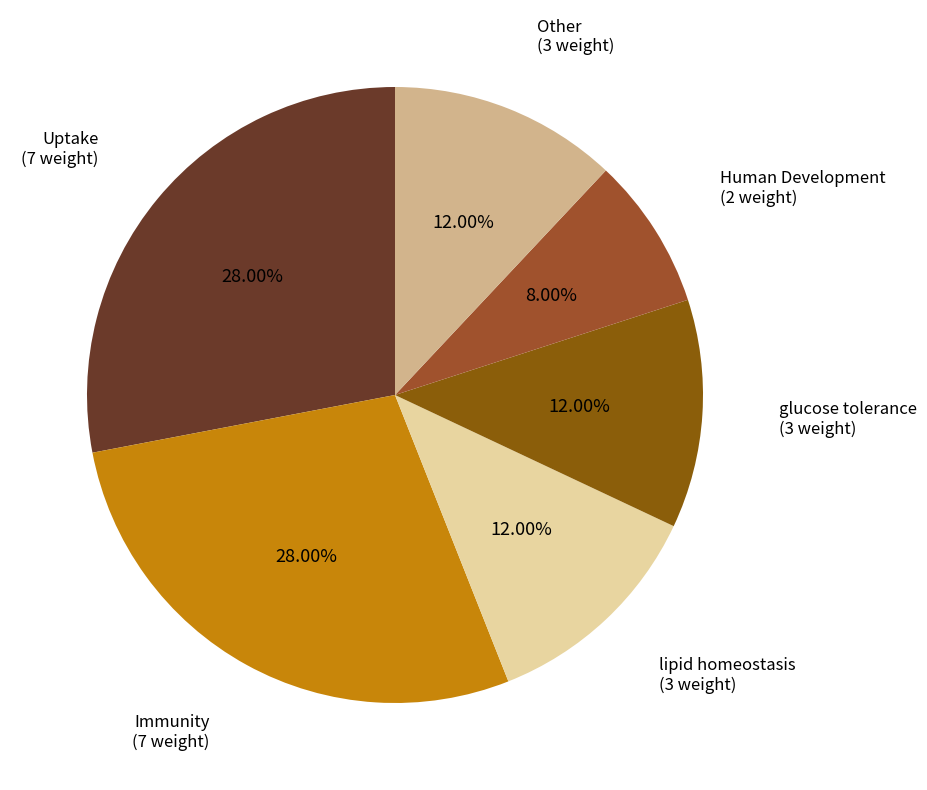

Is there a majority slice in this chart?

No